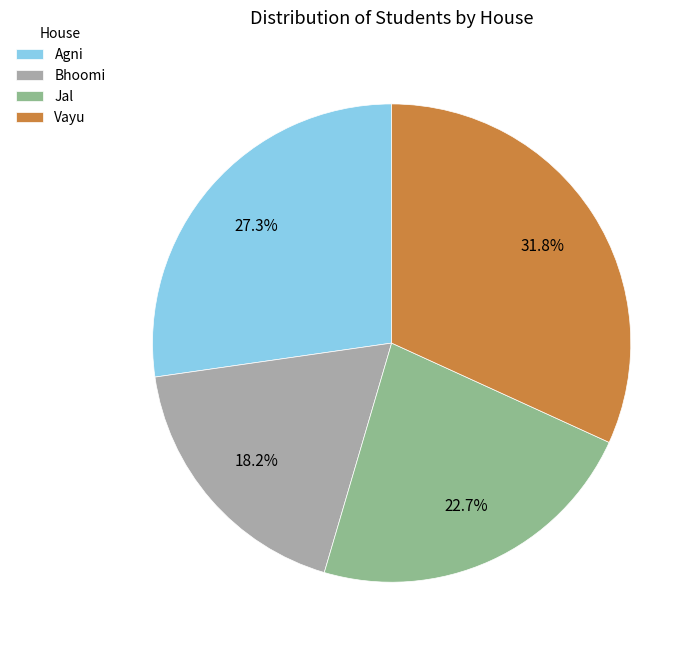

What is the largest slice in the pie chart?

Vayu